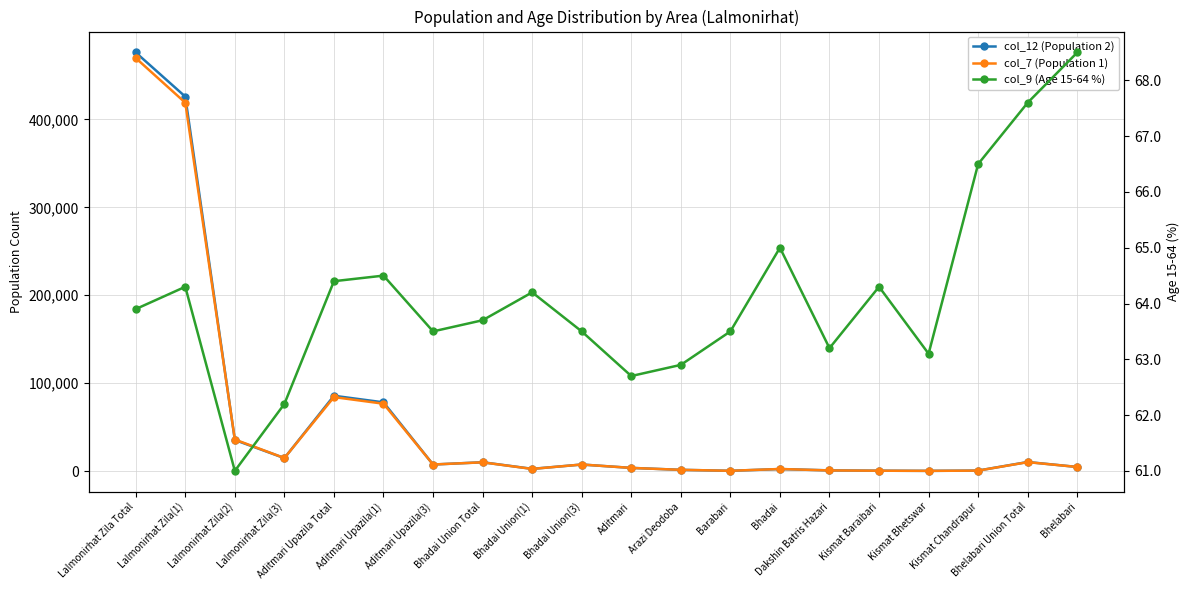

How many lines are shown in the chart?

3